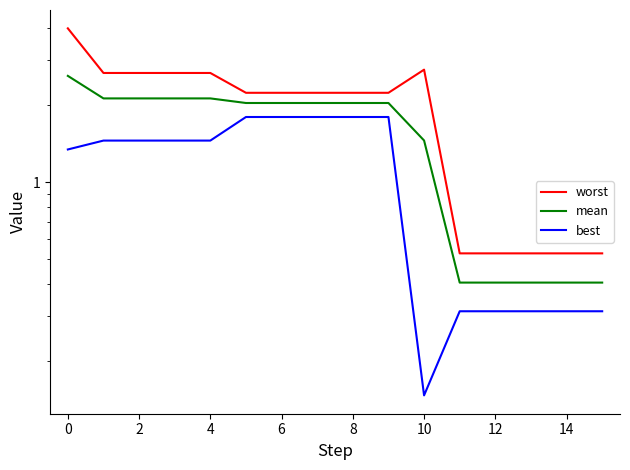

True or false: best has a value of 1.5 at 6.

True